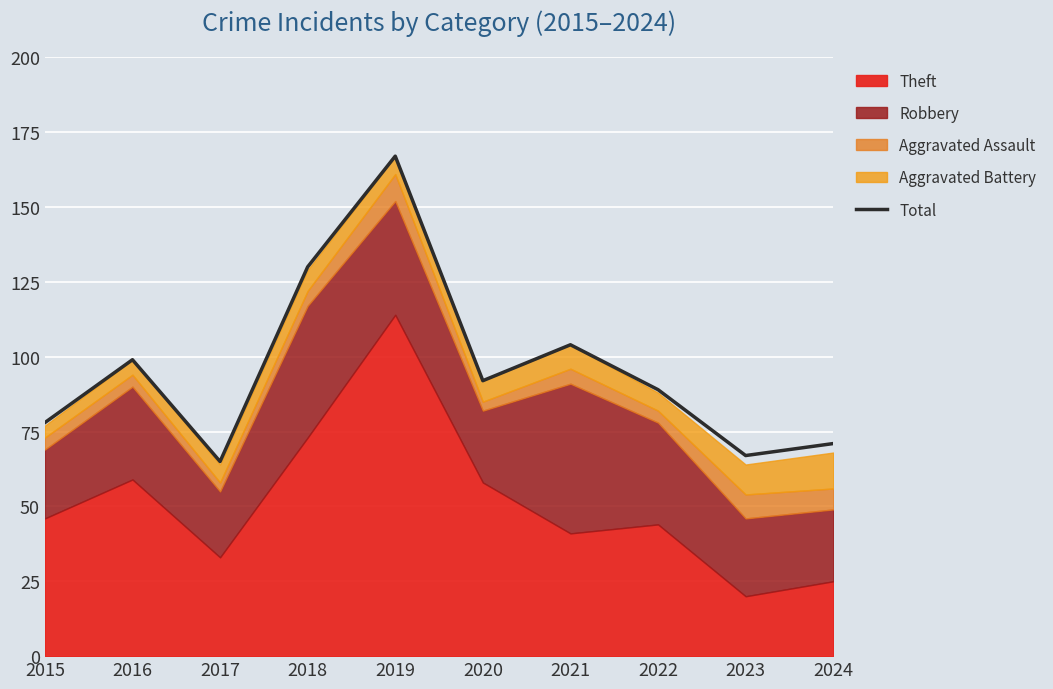

How many points are higher than both their immediate neighbors (excluding endpoints)?

3